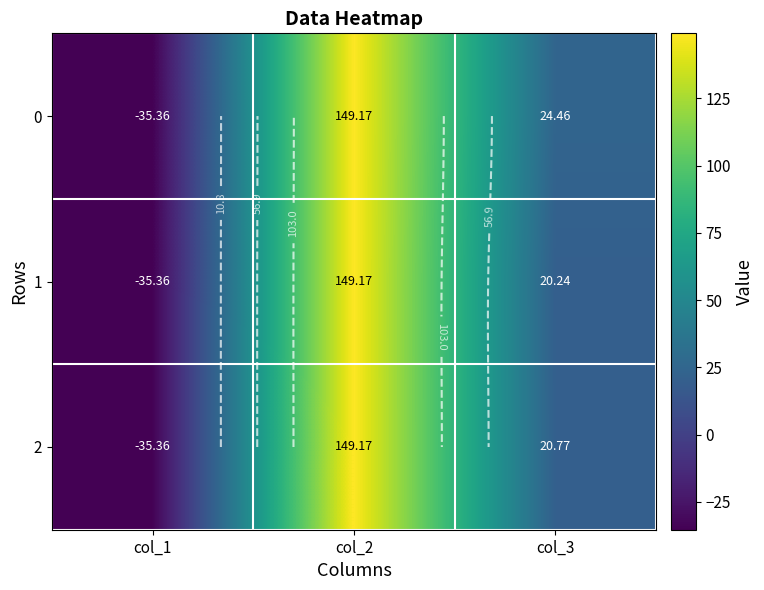

True or false: 1 has a value of 20.2 at col_3.

True